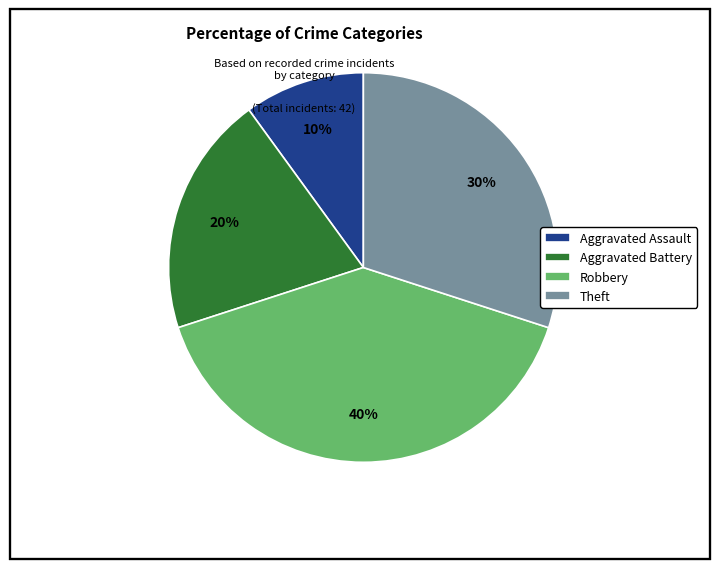

How many segments does this pie chart have?

4